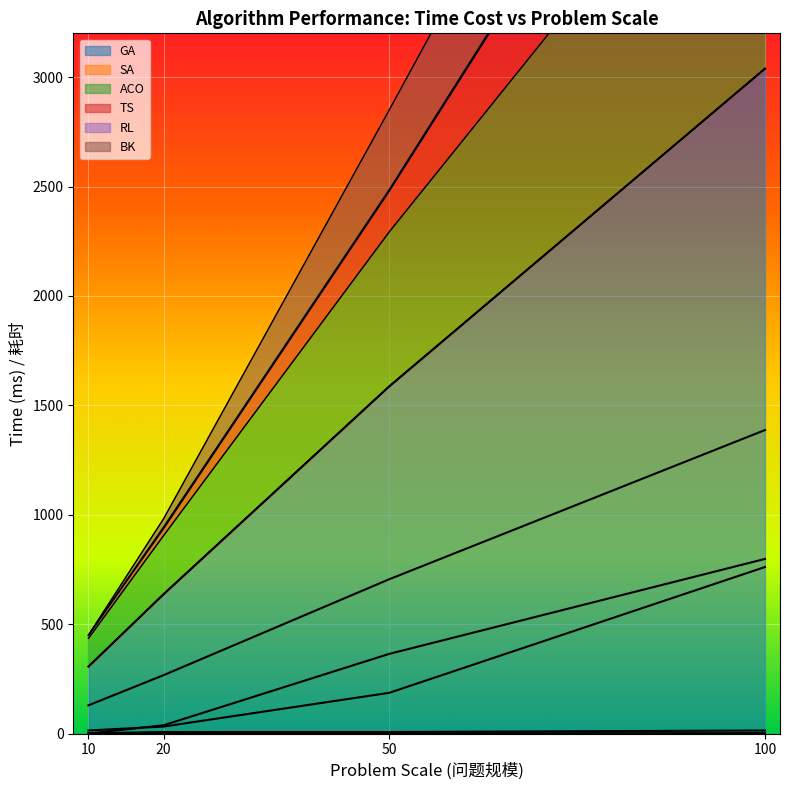

What value does the BK series have at 20, to the nearest 50?

50